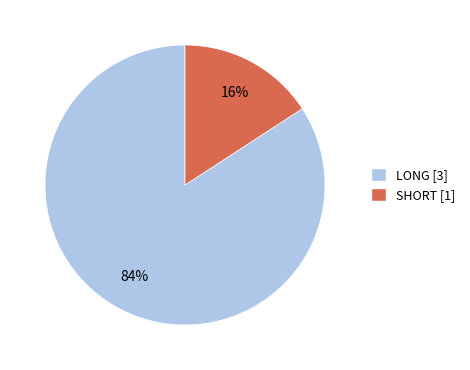

Is there any slice that represents more than half of the pie?

Yes